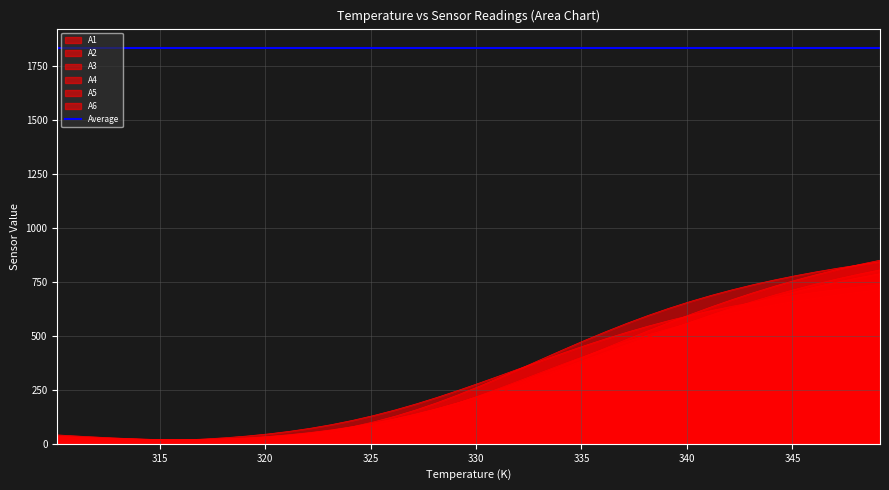

What is the difference between the A4 values at 312.15 and 339.15?

543.3